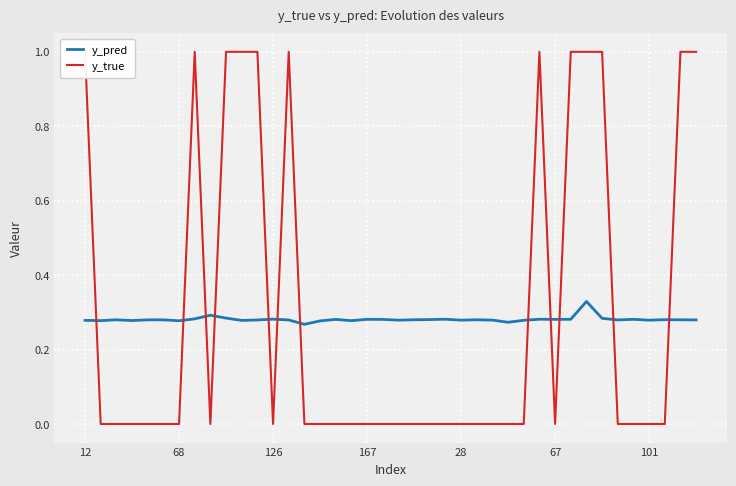

At 8, list the series in order from smallest to largest.

y_true, y_pred